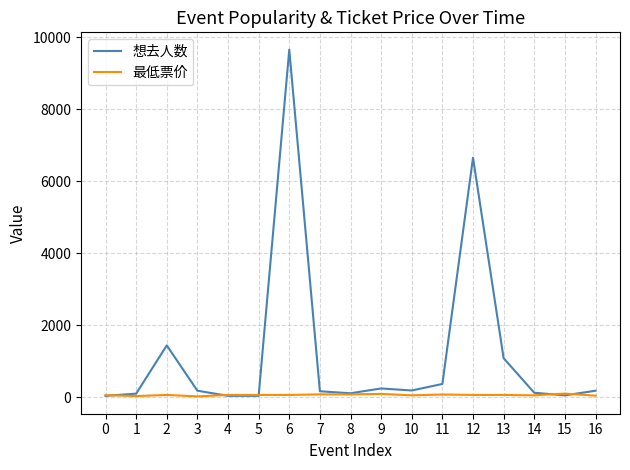

At which category is the sum across all series the highest?

6